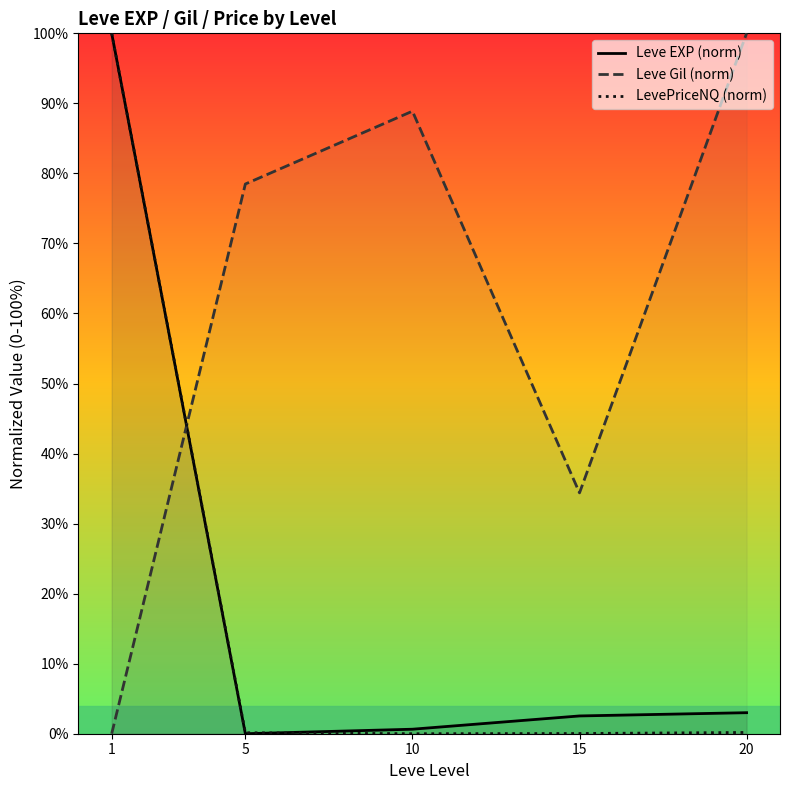

What is the spread (max minus min) of values at 15?

34.4